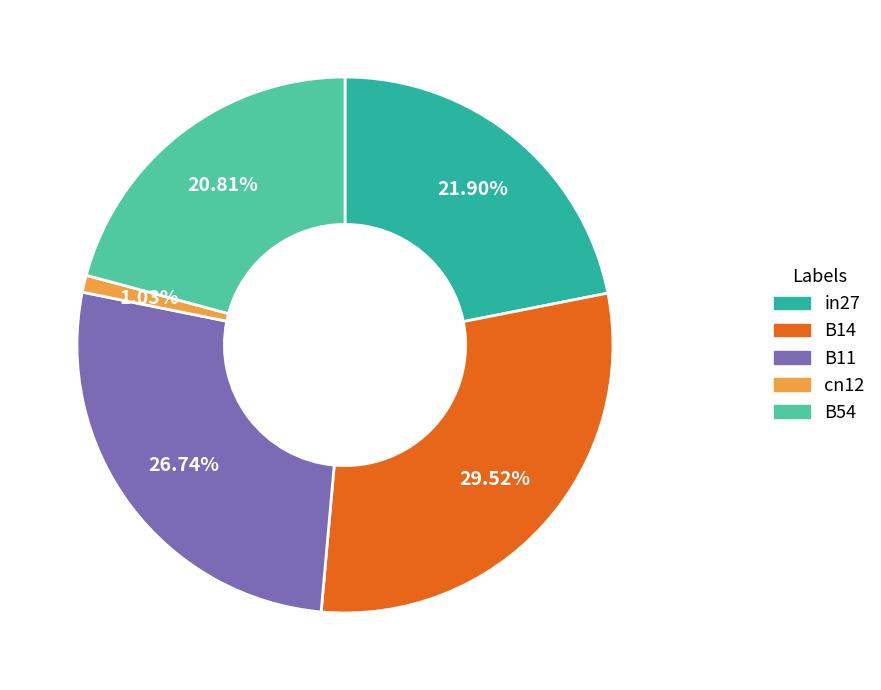

What percentage is the cn12 slice, to the nearest percent?

1%